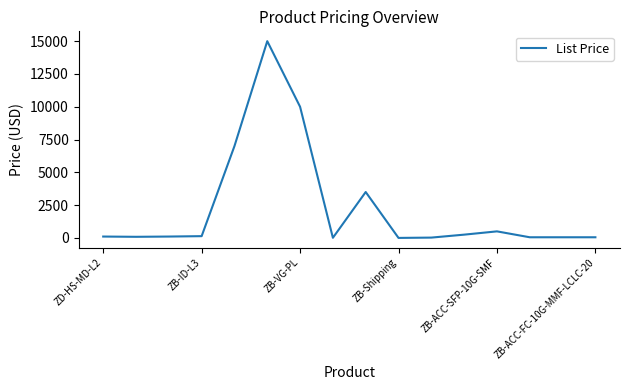

What is the greatest value displayed?

15000